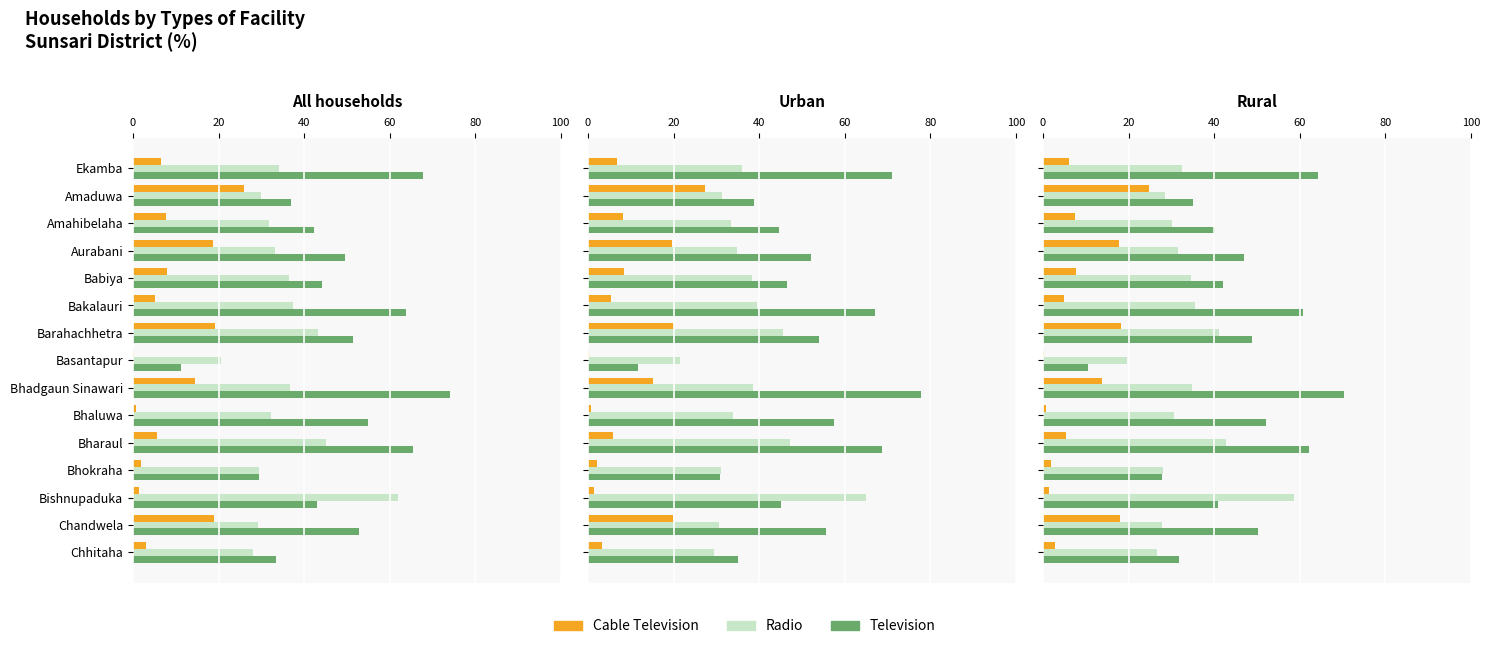

Which series has the largest range (max minus min)?

Television